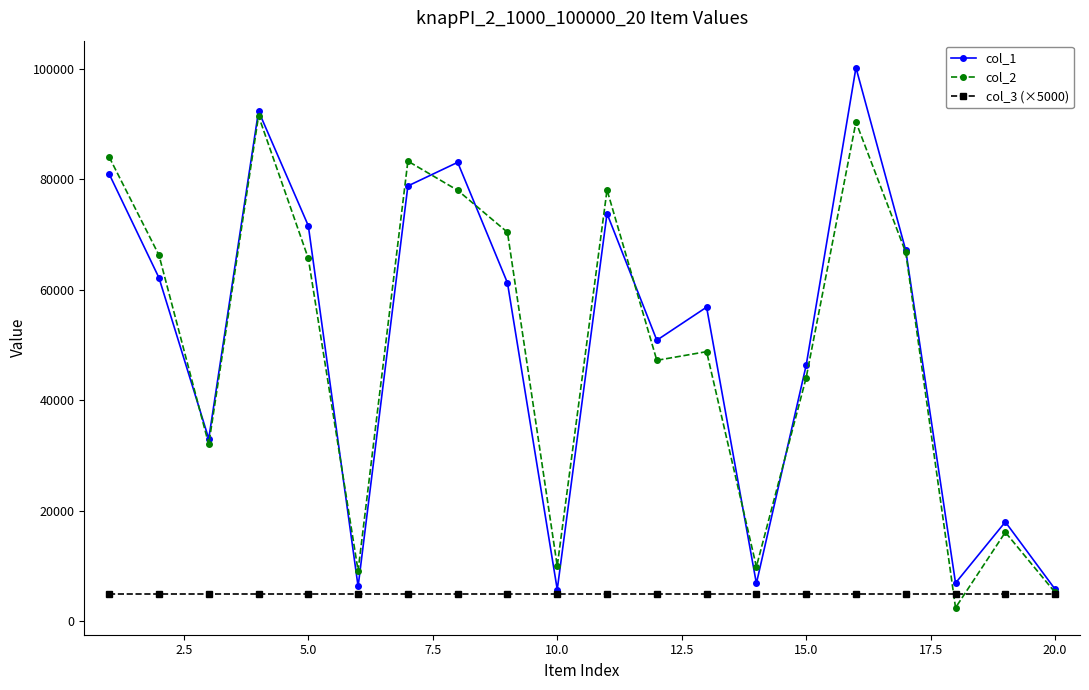

Which series has the largest range (max minus min)?

col_1